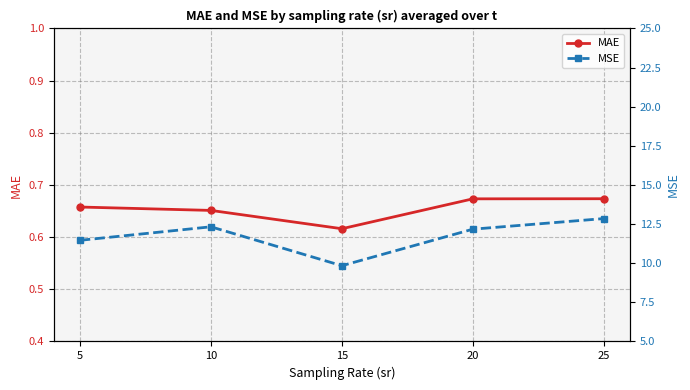

Is the value of MSE at 15 greater than the value of MAE at 10?

Yes